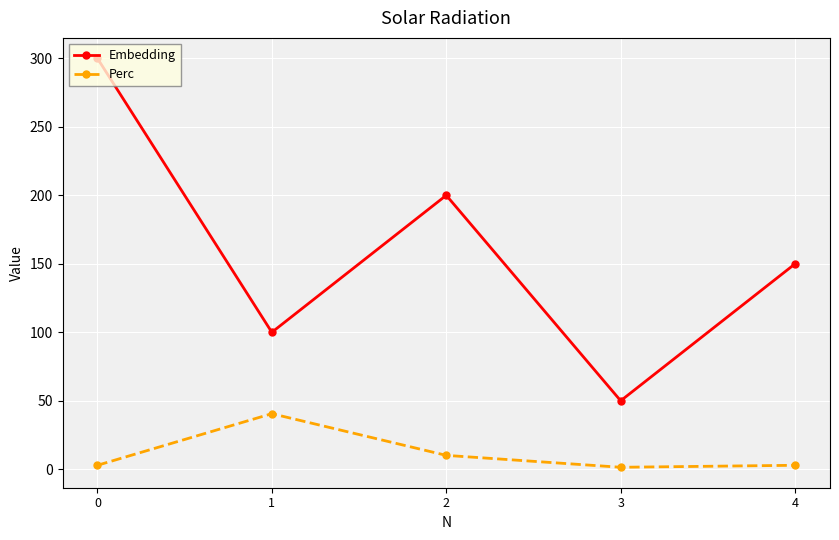

At which category does Embedding reach its first local valley?

1